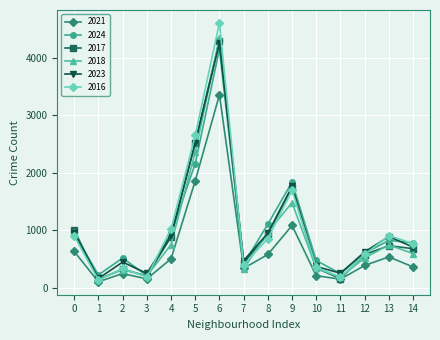

True or false: 2023 has more than 2 interior local peaks.

True